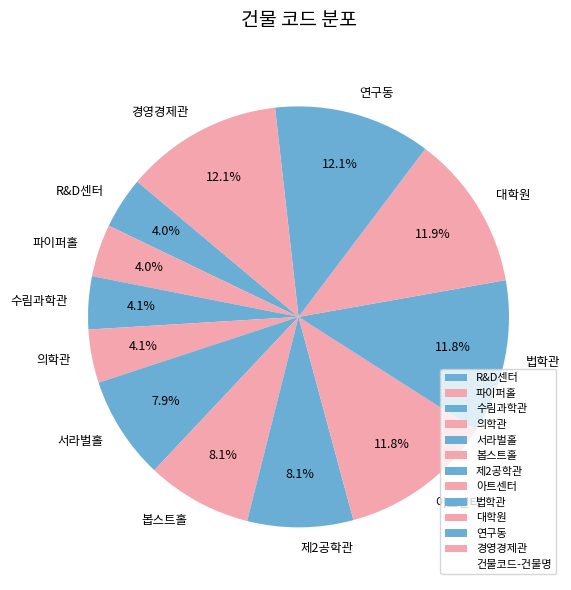

Is 수림과학관 the majority of the pie?

No